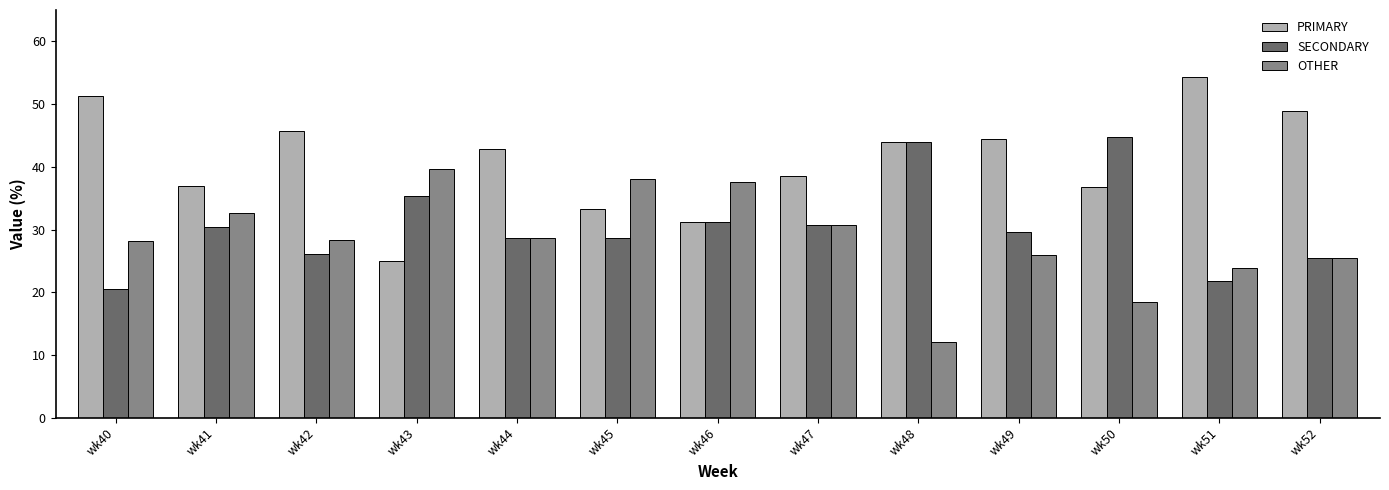

How many data points in SECONDARY are above 29?

7